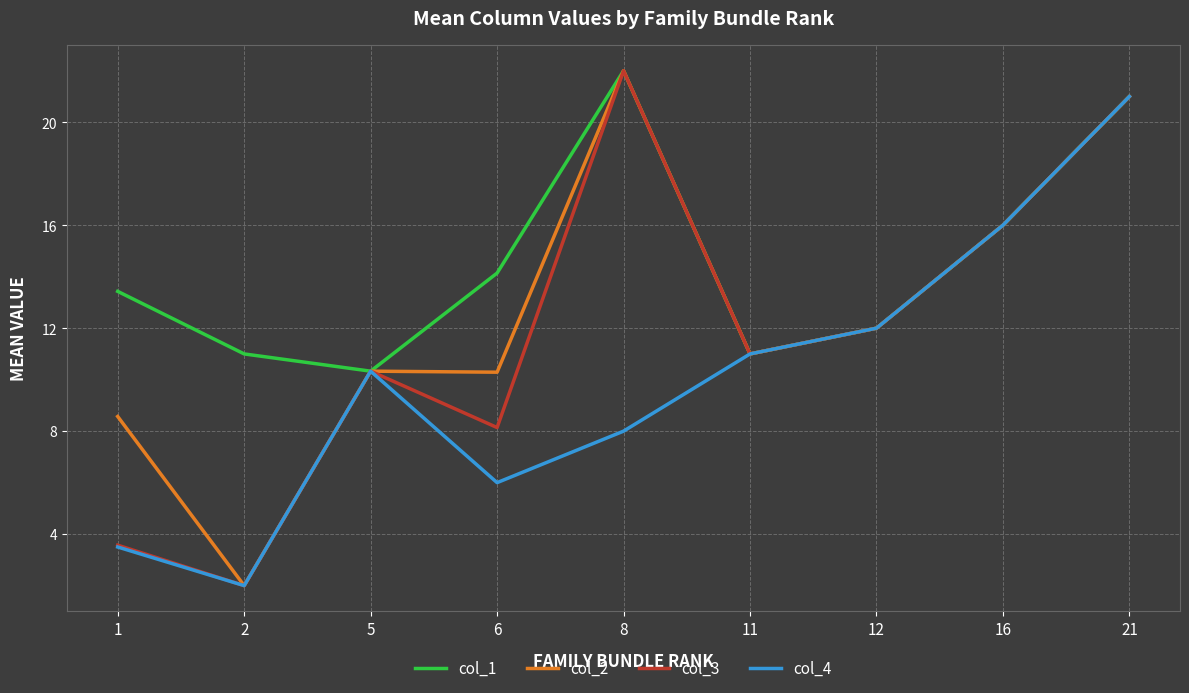

What is the maximum value shown in the chart?

22.0